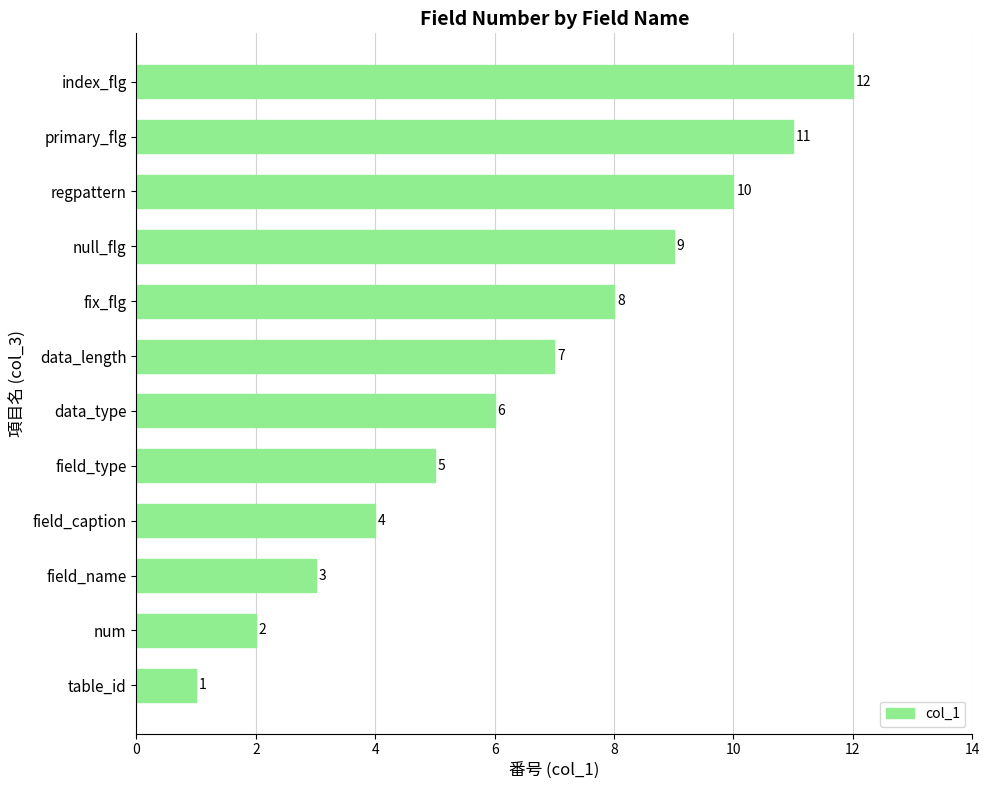

What is the change in value from num to regpattern?

+8